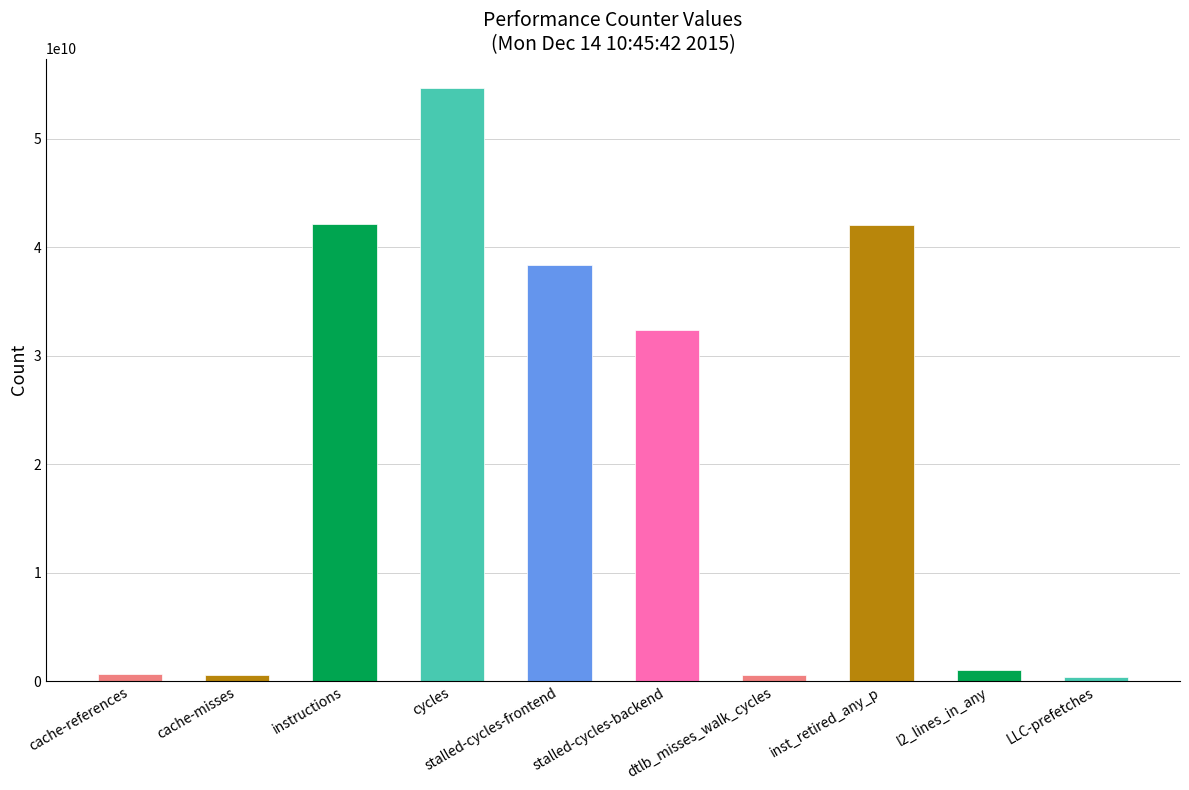

What is the maximum value shown in the chart?

54643662031